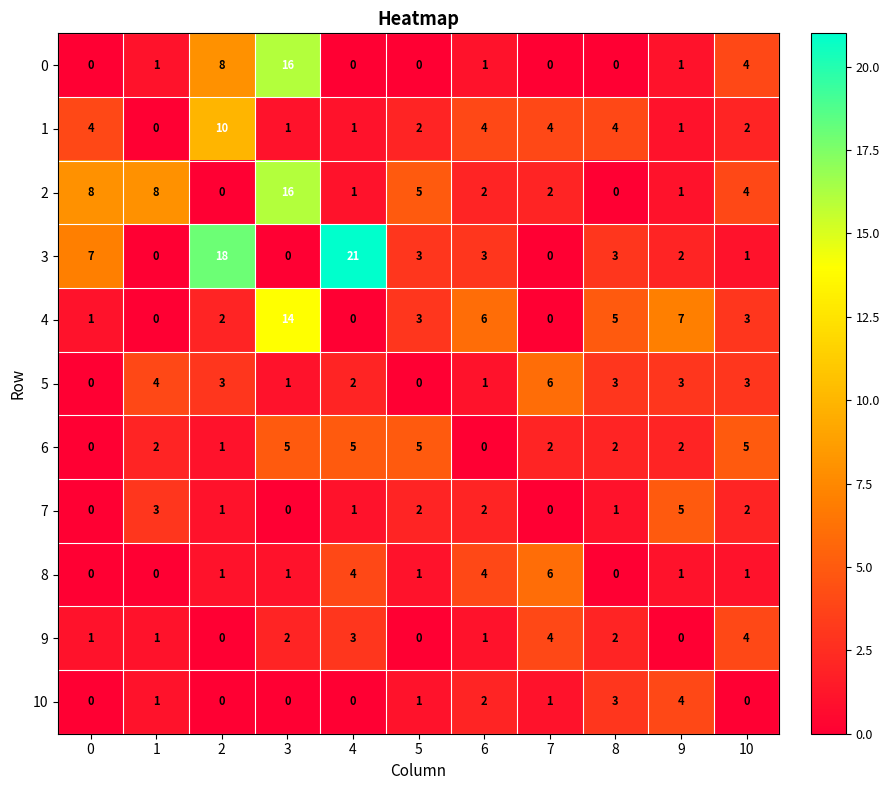

The value of 8 at 10 is 0. True or false?

False